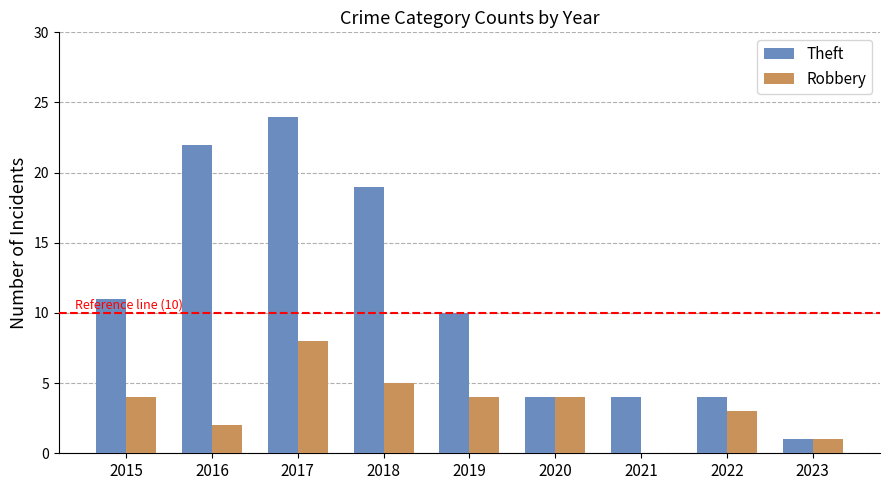

Read the Theft value at 2023.

1